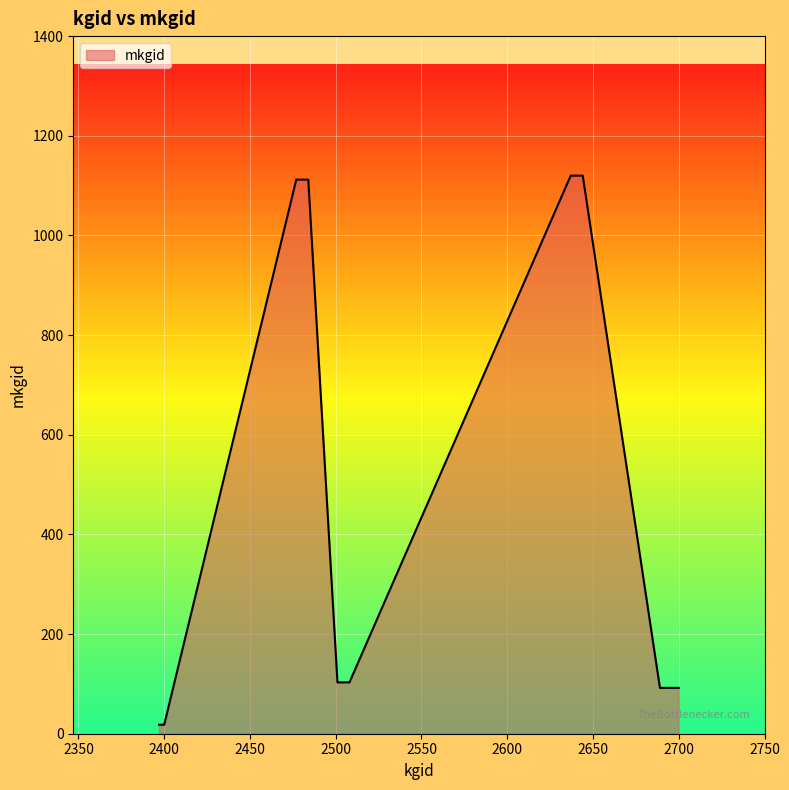

What is the difference between the maximum and minimum values?

1102